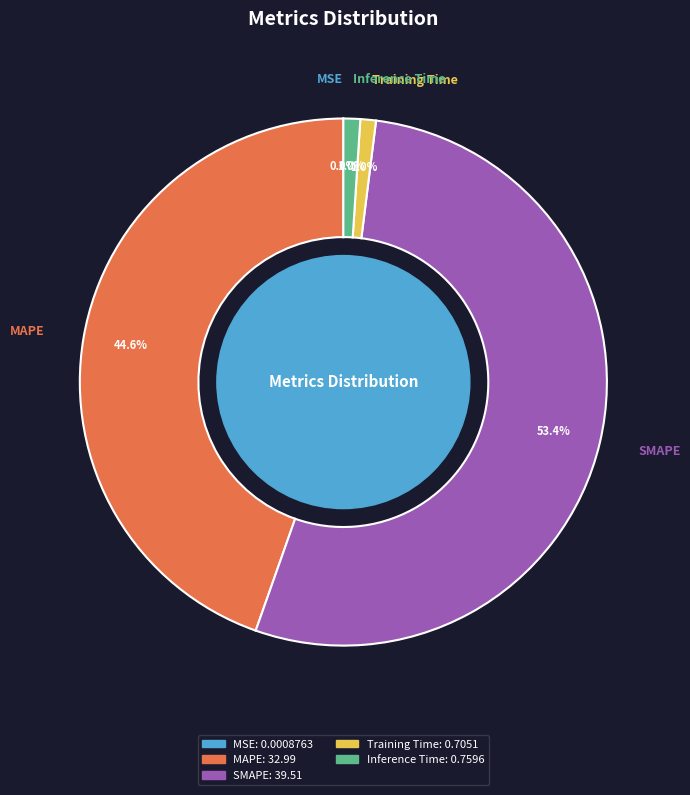

How much of the chart is everything except MAPE?

55.4%